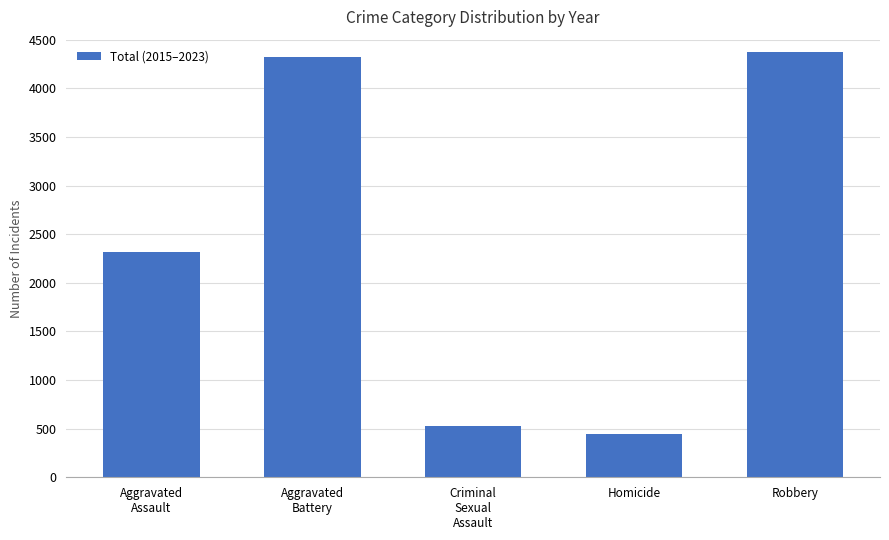

What is the ratio of the value at Criminal
Sexual
Assault to the value at Homicide?

1.2